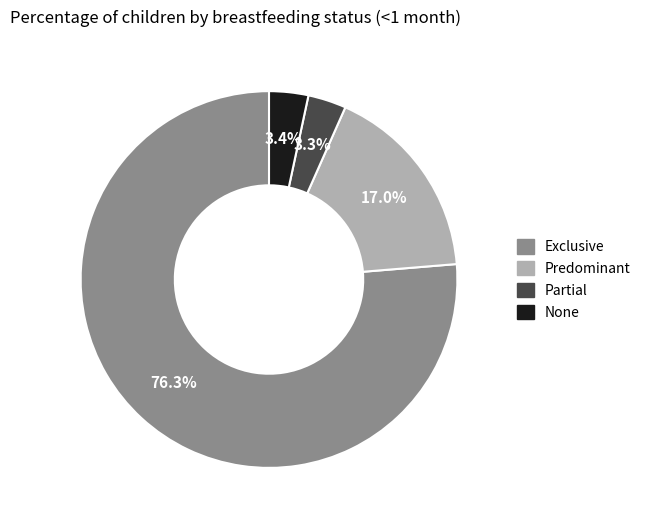

To the nearest percent, what is the difference between the largest and smallest slice percentages?

73%